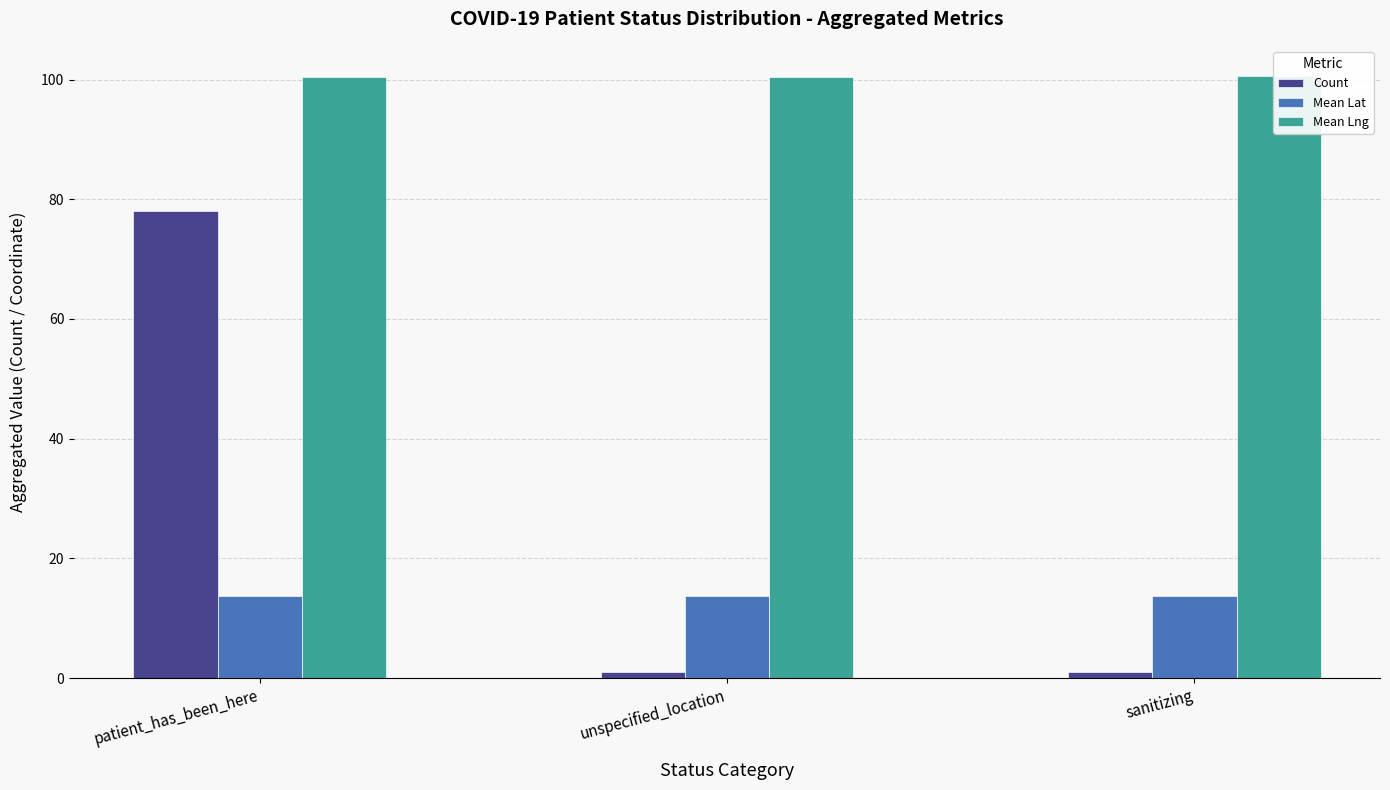

At how many categories does at least one series exceed 17?

3